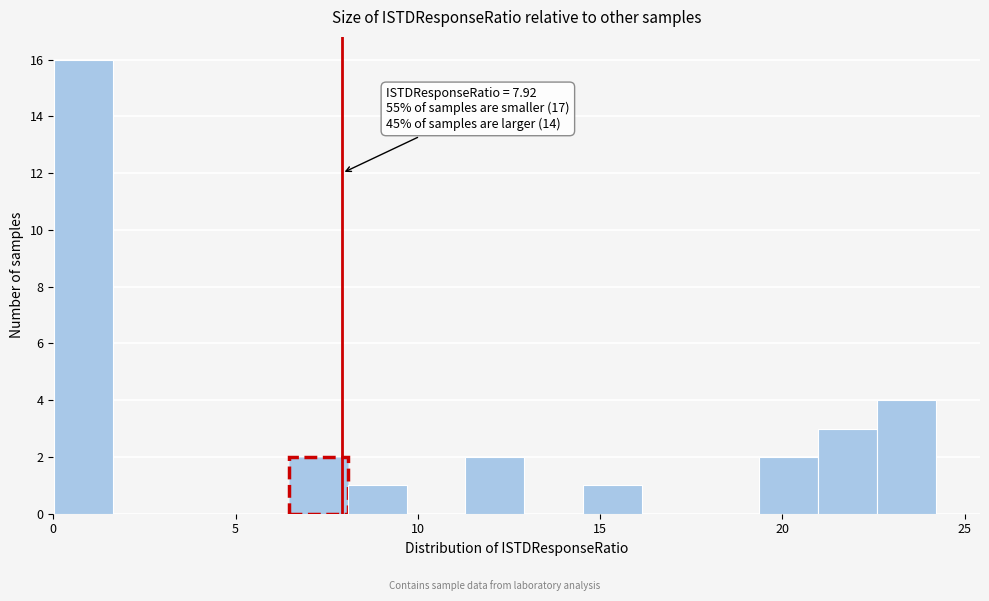

Around what value on the x-axis is the tallest bar? Give the approximate position of its centre, as read against the axis.

1.0